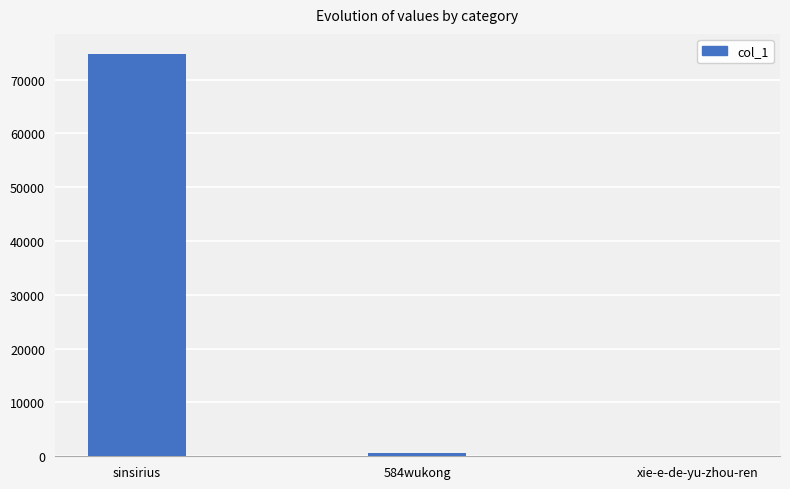

At which category does the chart reach its peak across all series?

sinsirius